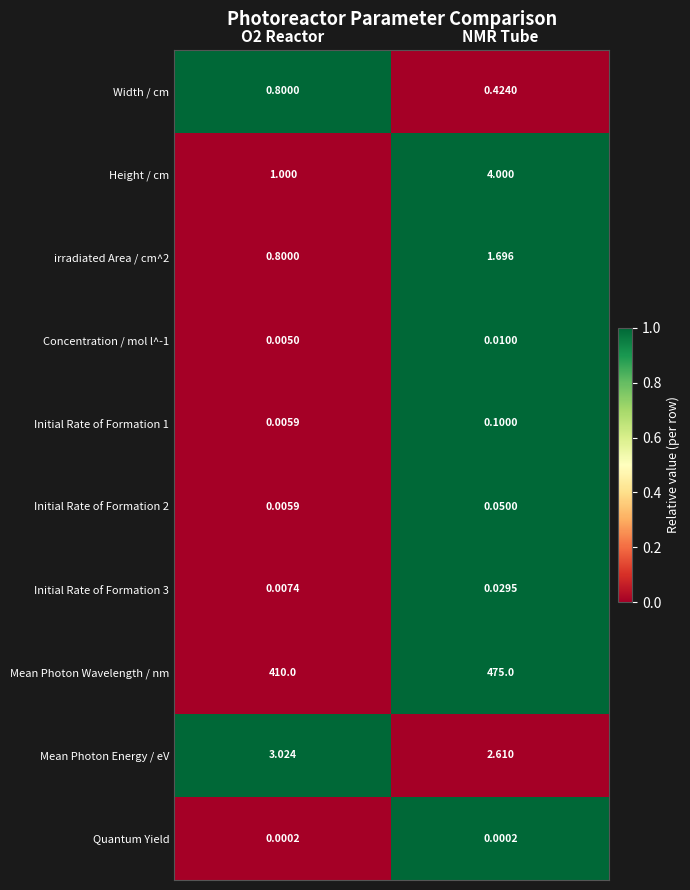

Which series has the largest total across all categories?

Mean Photon Wavelength / nm